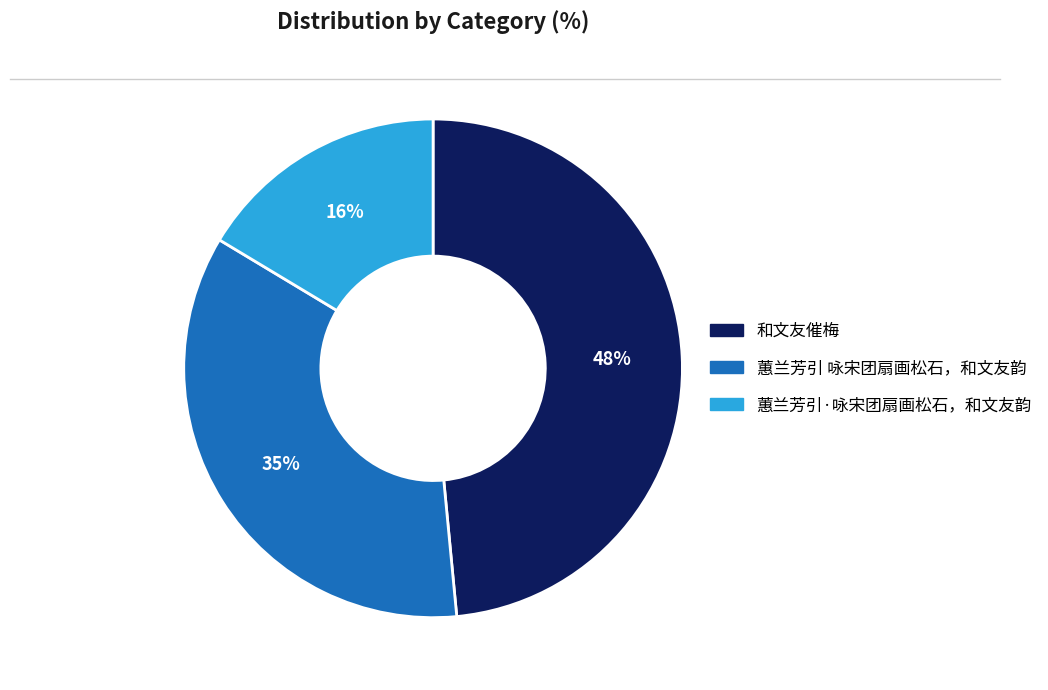

Is there any slice that represents more than half of the pie?

No